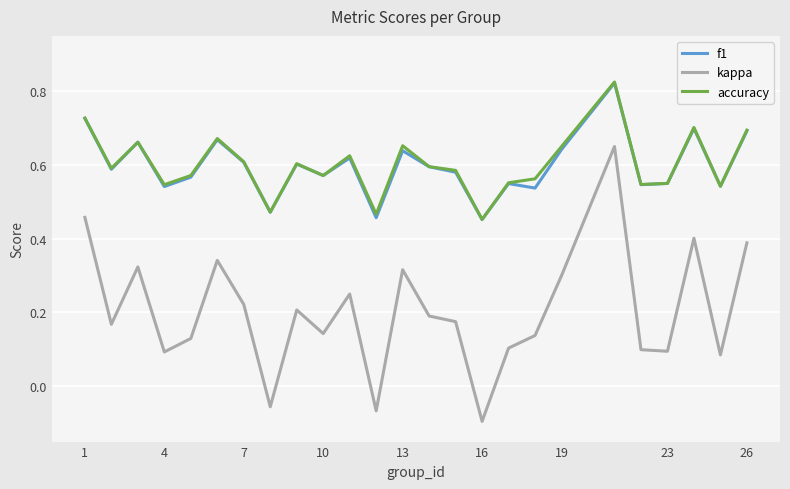

Which series has the largest range (max minus min)?

kappa